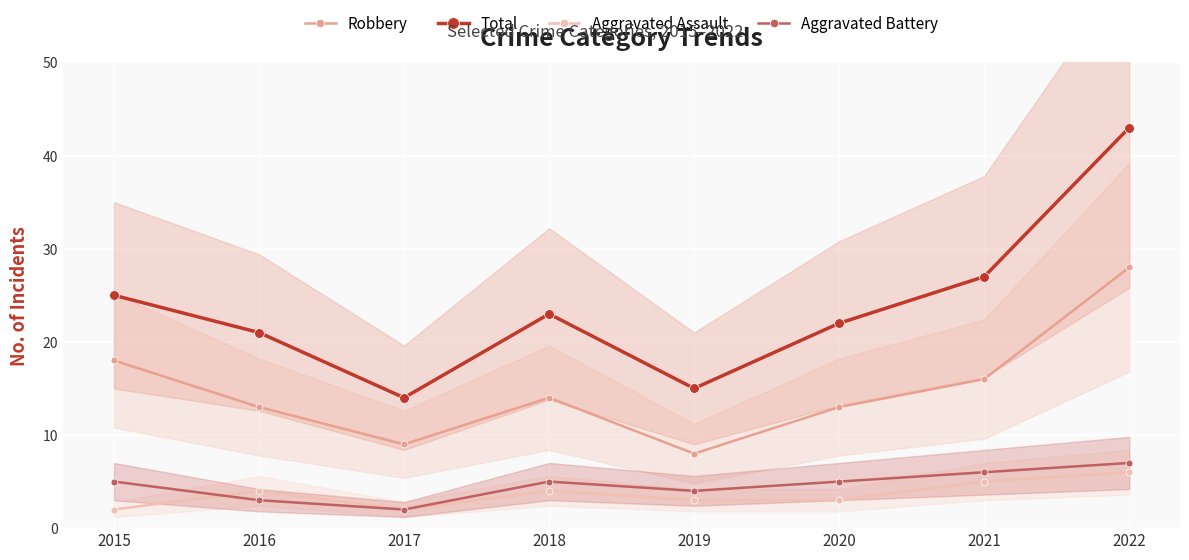

True or false: Aggravated Assault and Total cross at least once.

False